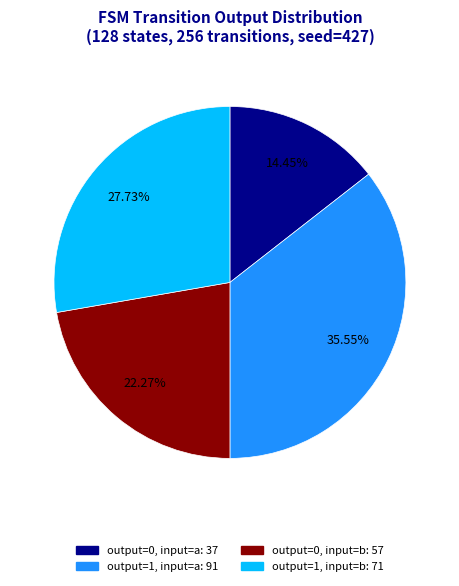

Does any single category account for the majority?

No